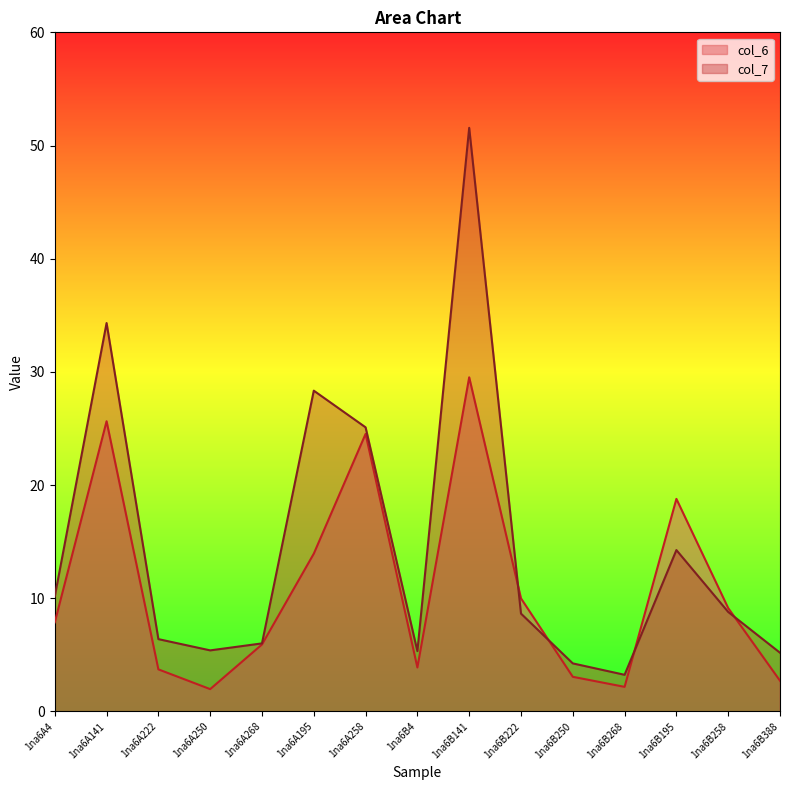

True or false: col_7 has more than 0 points higher than both neighbors.

True